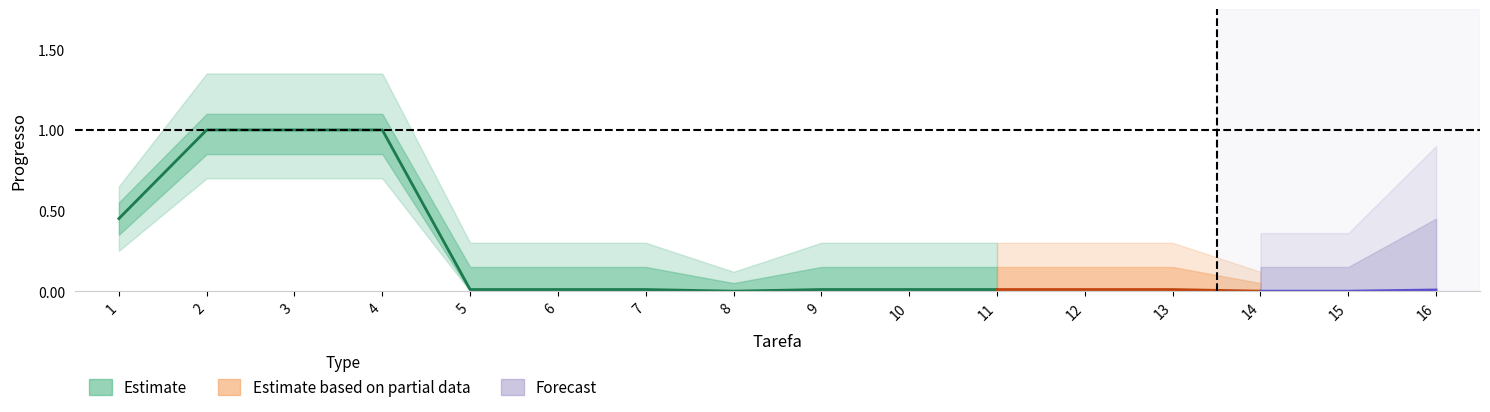

True or false: progress and outer_upper cross at least once.

False